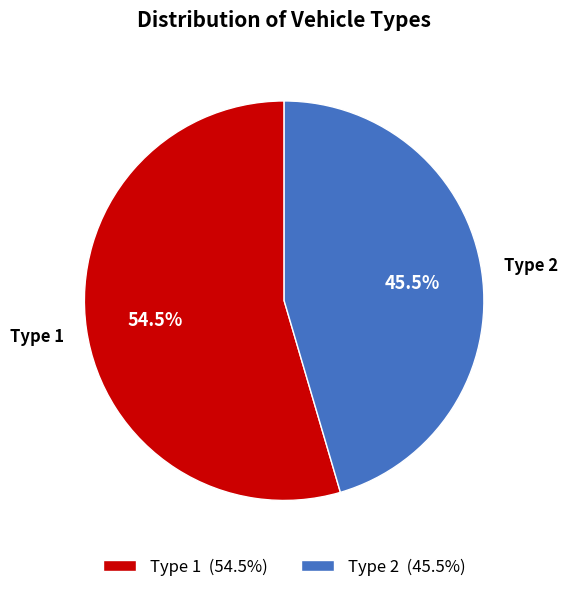

Which has a higher value, Type 1 (54.5%) or Type 2 (45.5%)?

Type 1 (54.5%)